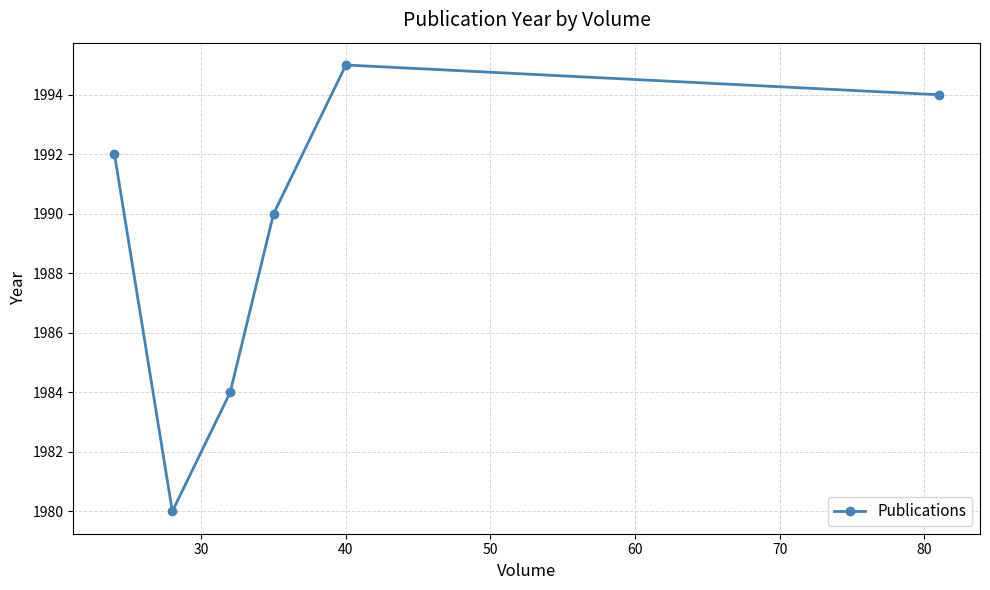

Reading right to left, transcribe all the data shown in this chart.

1994	1995	1990	1984	1980	1992